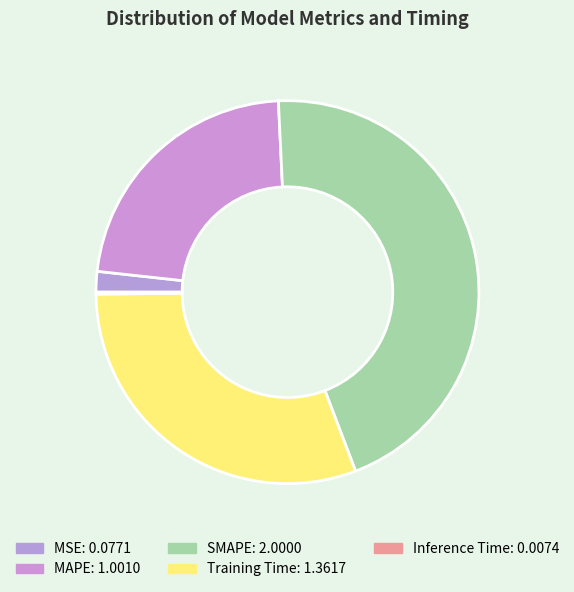

What is the largest slice in the pie chart?

SMAPE